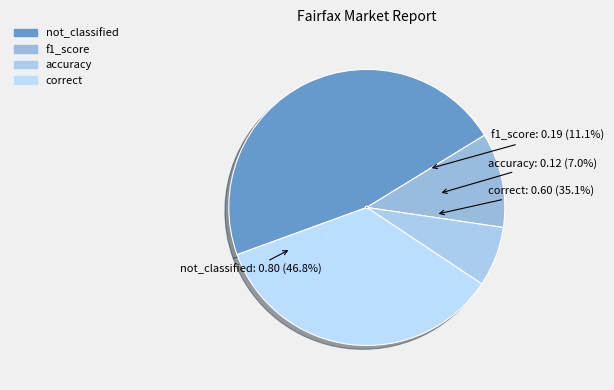

True or false: f1_score accounts for 3% of the total.

False